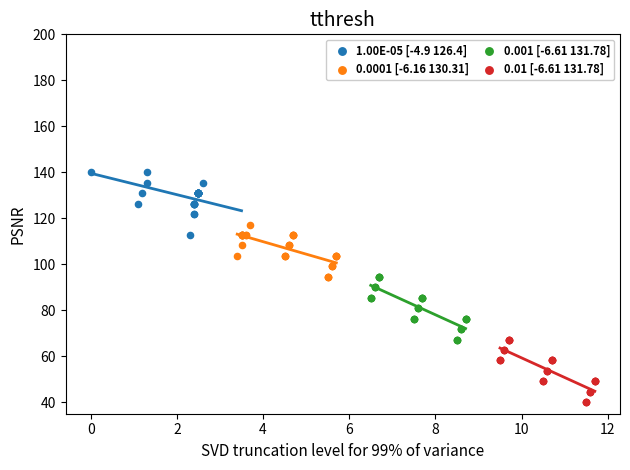

Which series contains the highest Y value?

1.00E-05 [-4.9 126.4]